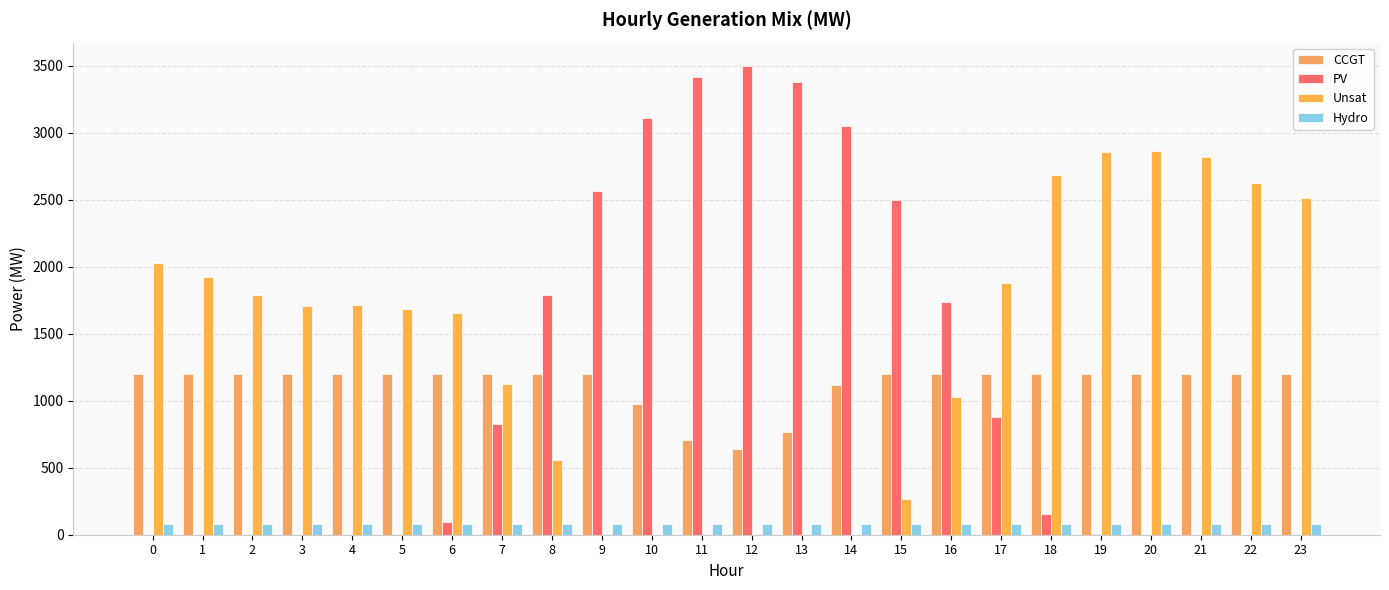

How many groups of bars are there?

24